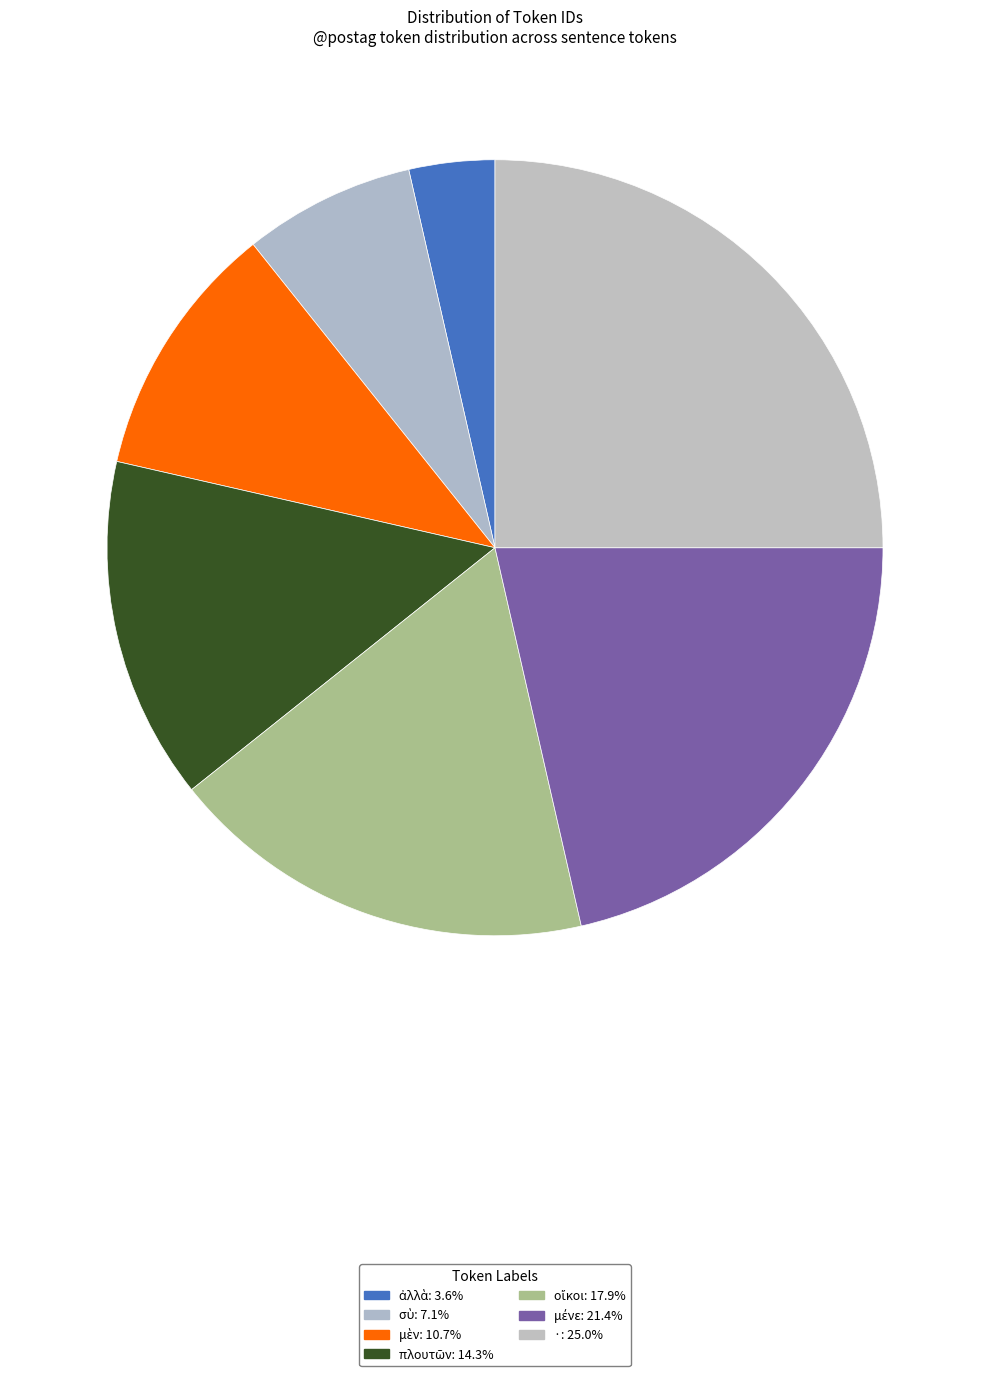

How many slices are in this pie chart?

7